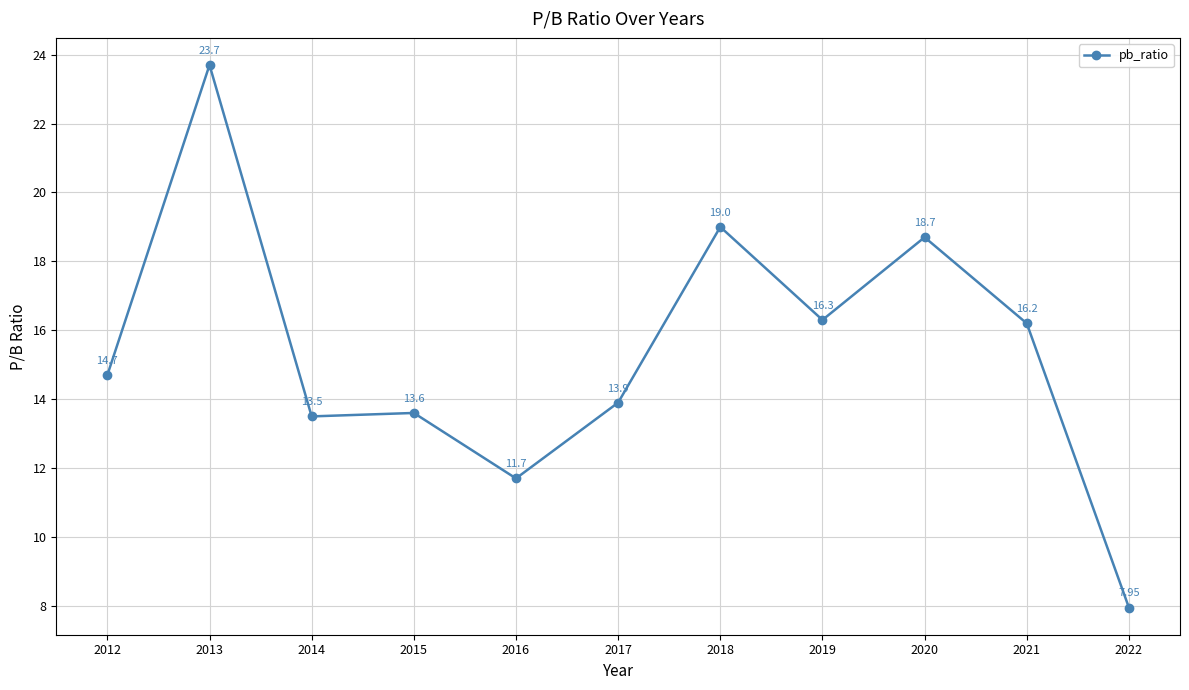

Count the number of categories in the chart.

11